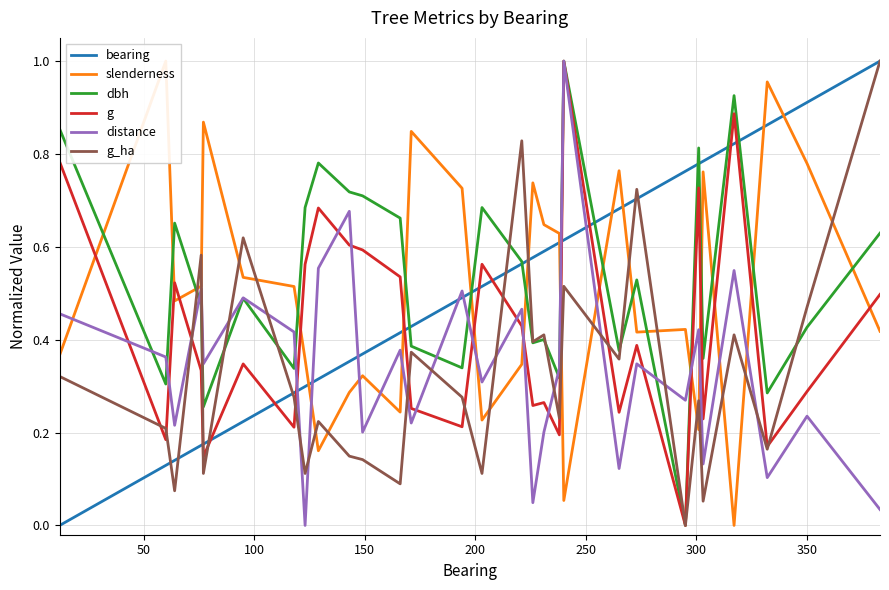

What is the difference between the maximum and minimum values in the g_ha series?

1.0